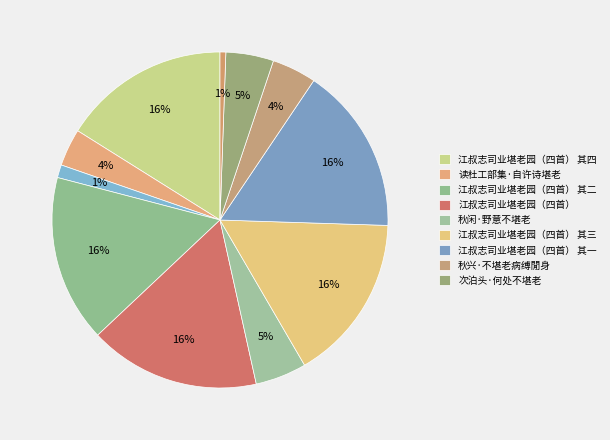

Count the number of slices in the pie.

11